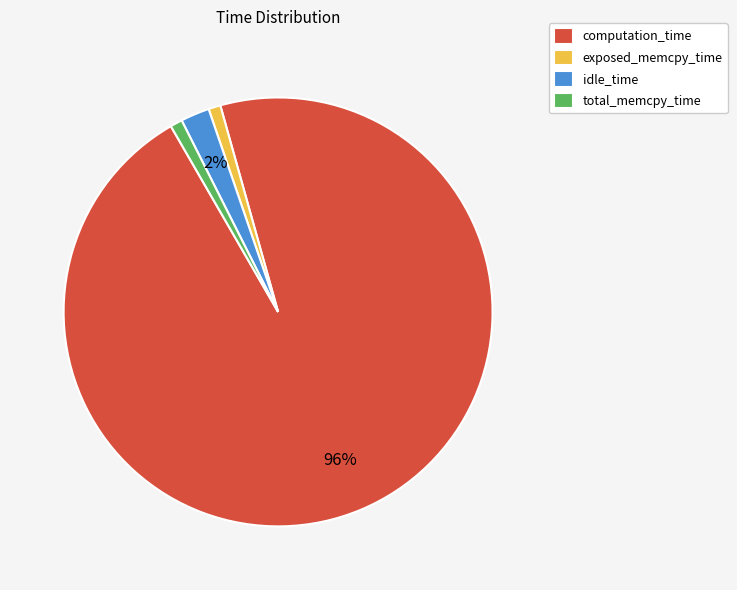

What is the majority slice?

computation_time